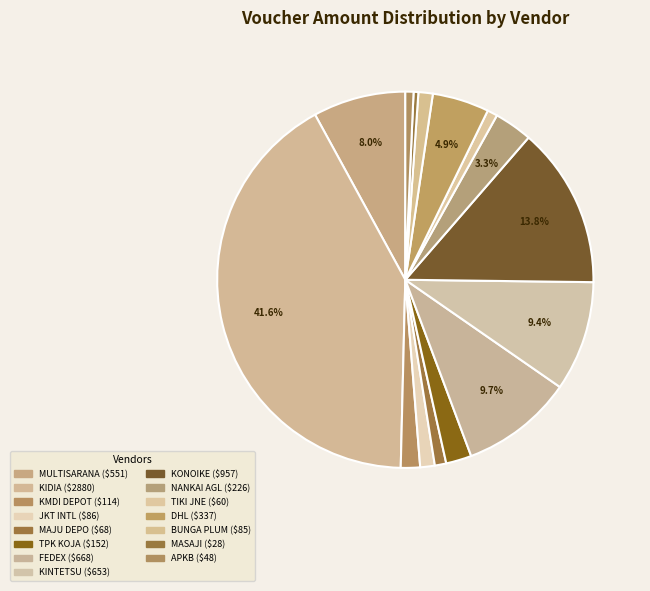

Is there a majority slice in this chart?

No